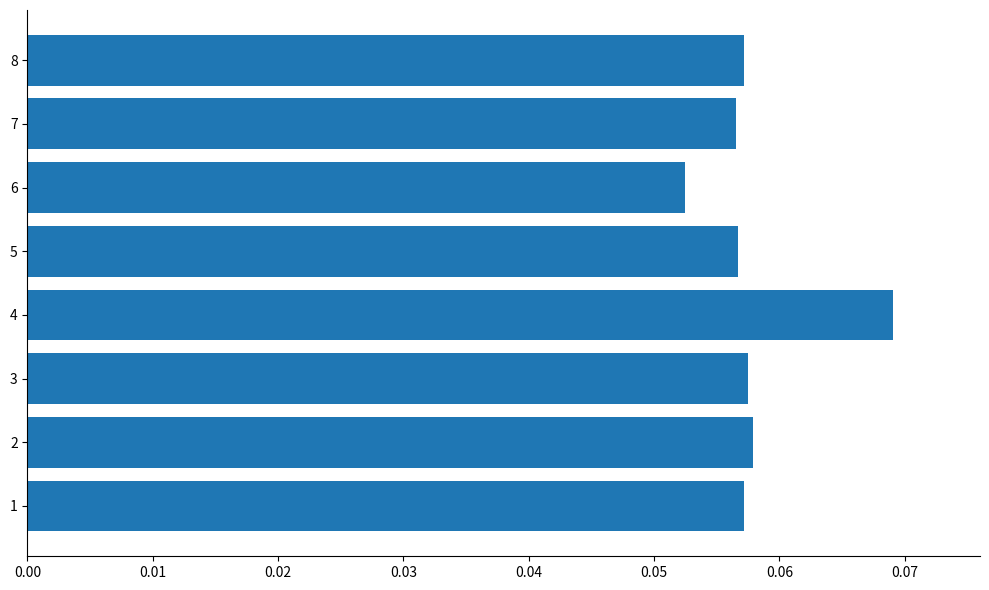

Is it true that the value at 7 is 0.0?

False